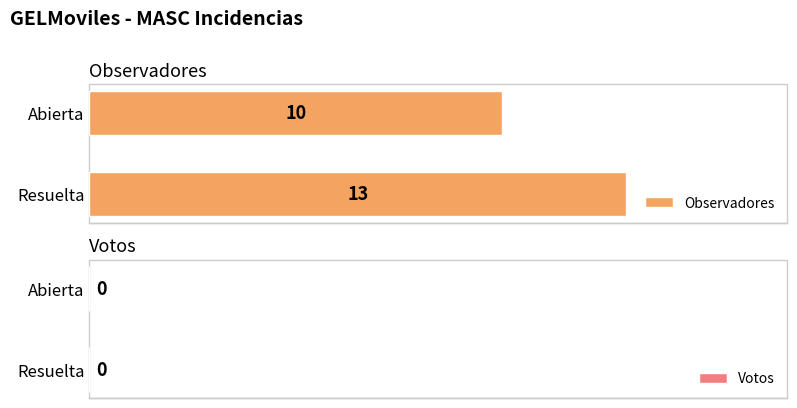

What is the maximum value shown in the chart?

13